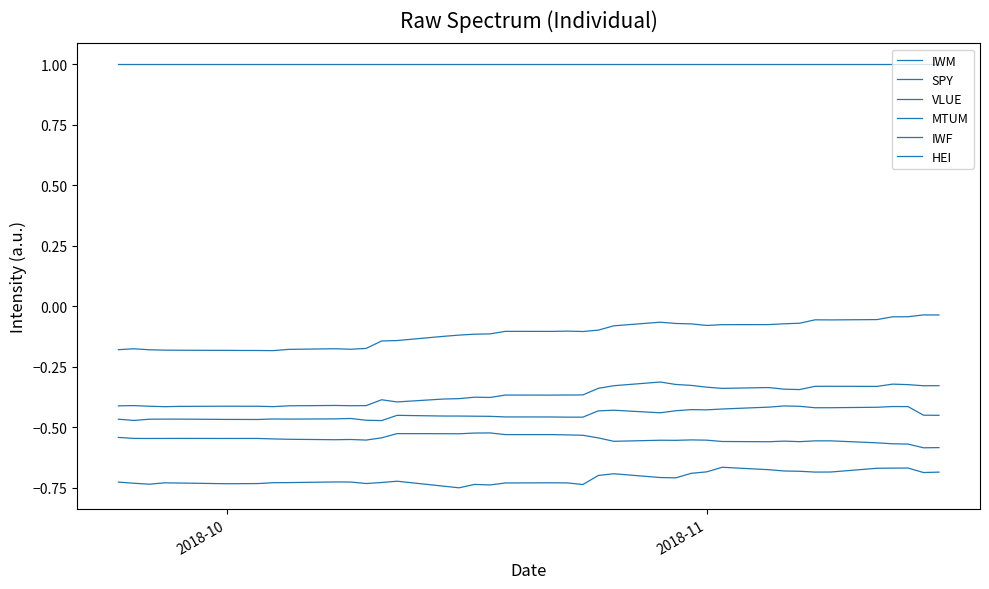

True or false: HEI has more than 2 interior local peaks.

False